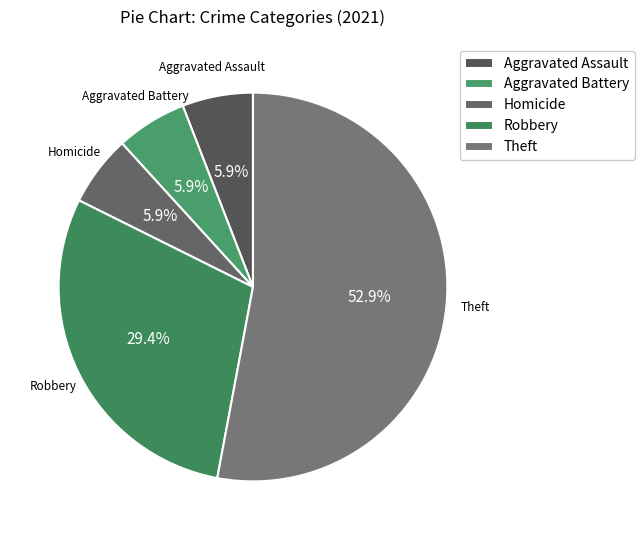

The Homicide slice represents 1% of the pie. True or false?

False